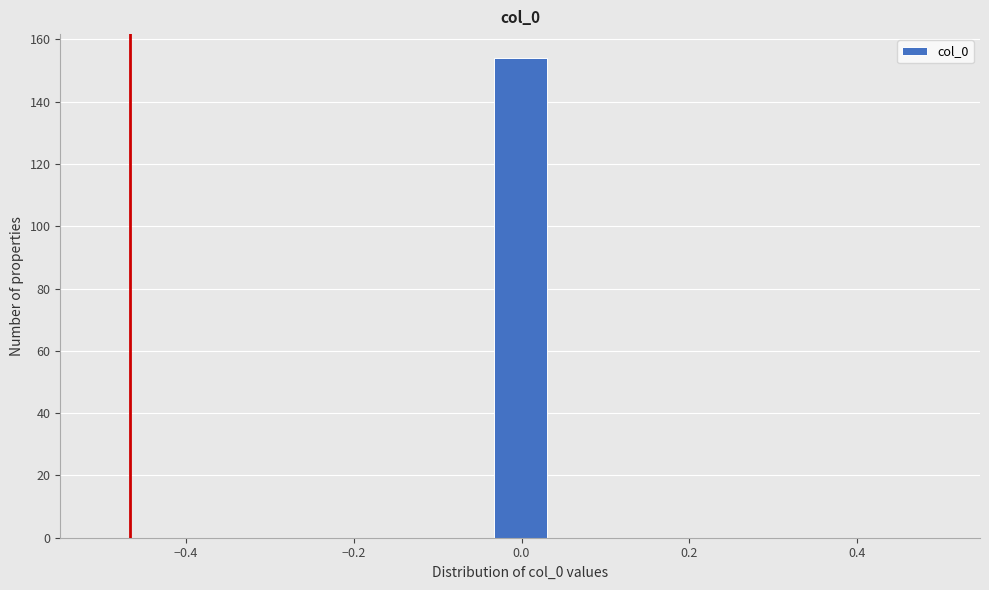

Read against the x-axis, roughly where is the centre of the tallest bar?

0.00